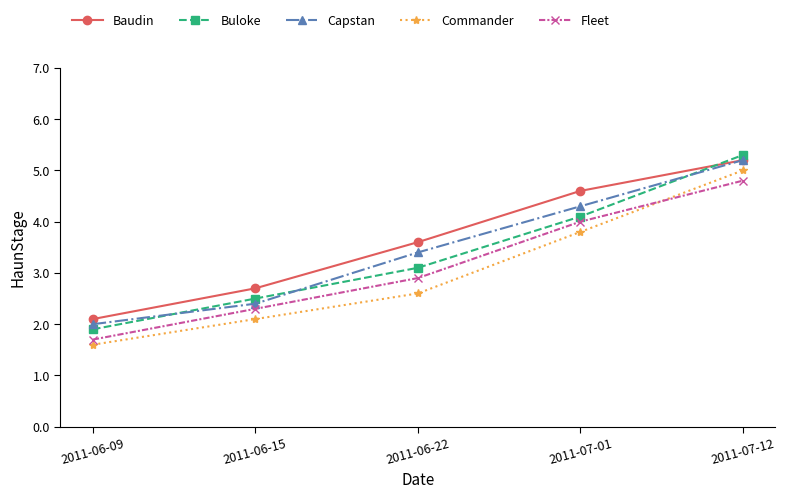

Does the chart have visible grid lines?

No